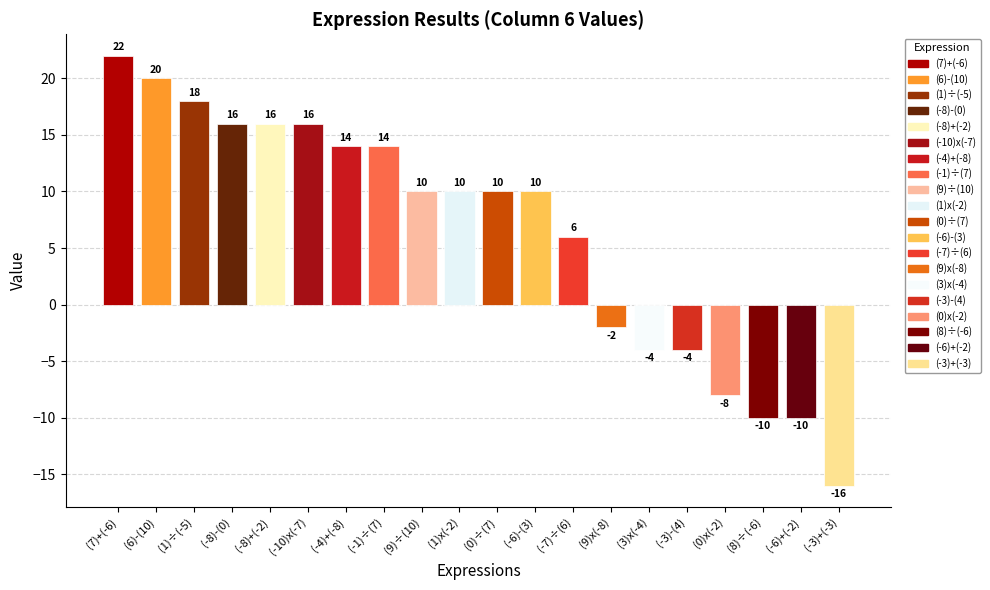

How many data points are less than 10?

8